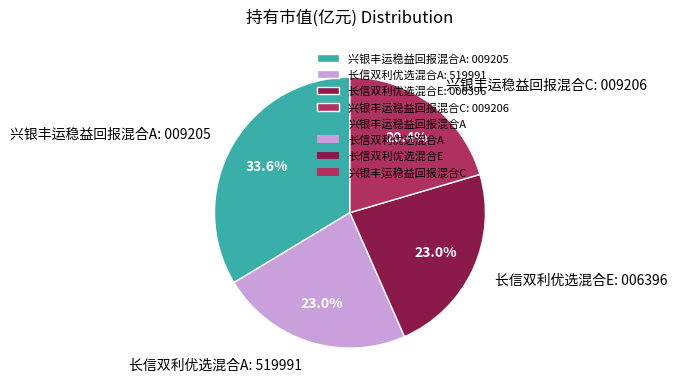

To the nearest percent, what is the average slice percentage?

25%